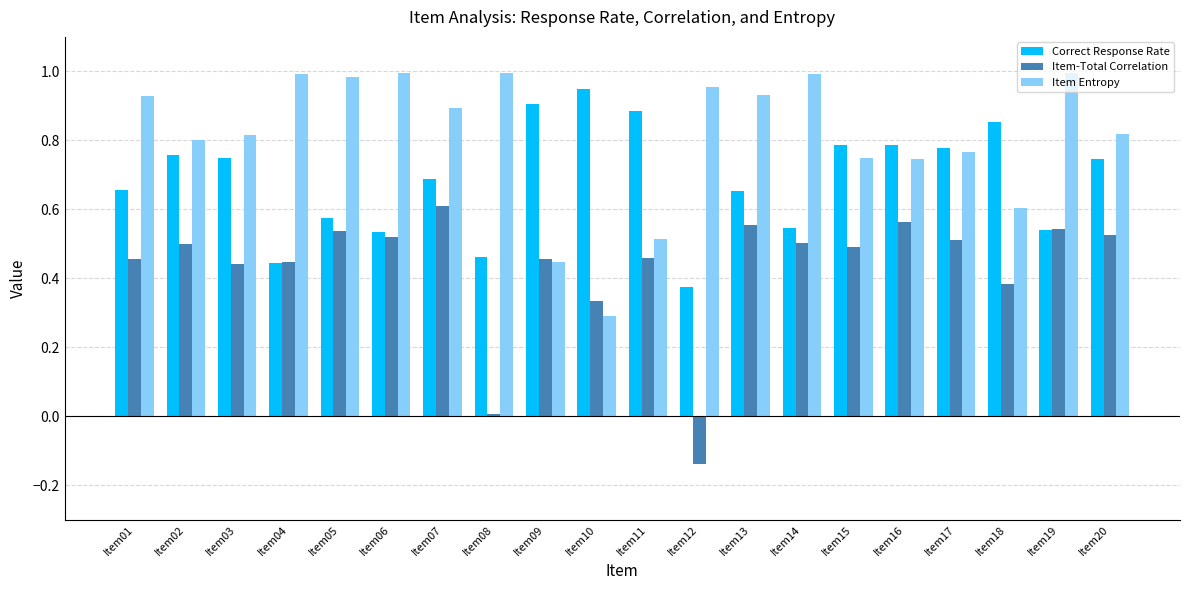

At how many categories does at least one series exceed 0?

20